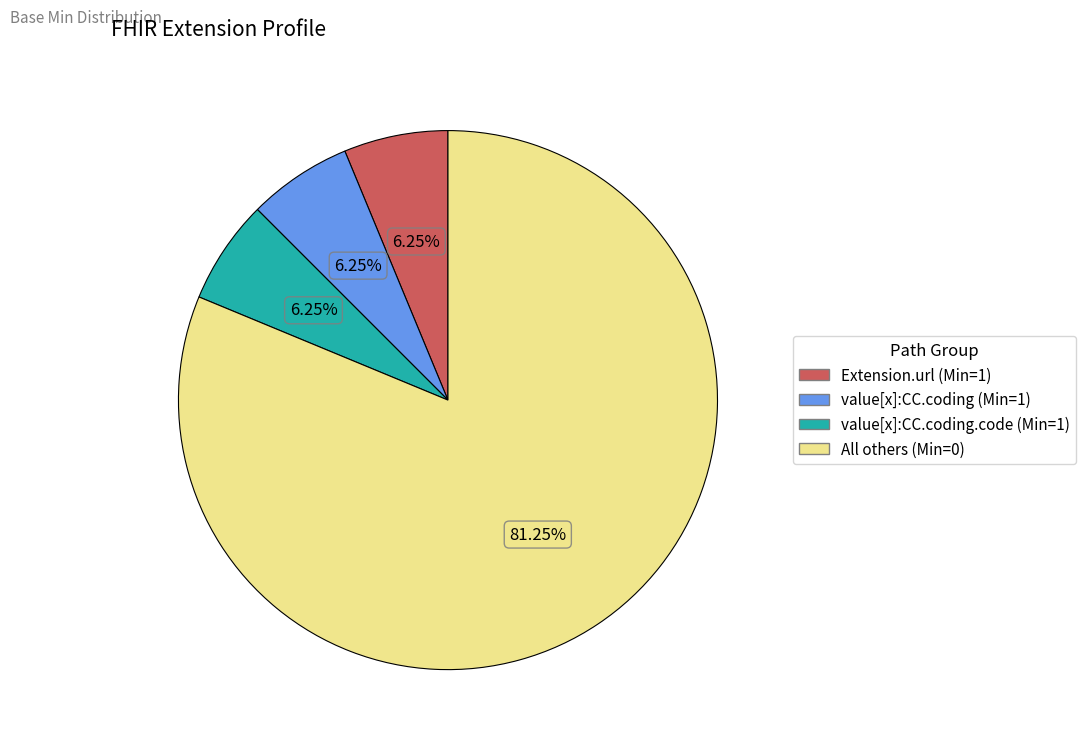

Approximately how many times larger is the value at value[x]:CC.coding (Min=1) compared to value[x]:CC.coding.code (Min=1)?

1.0